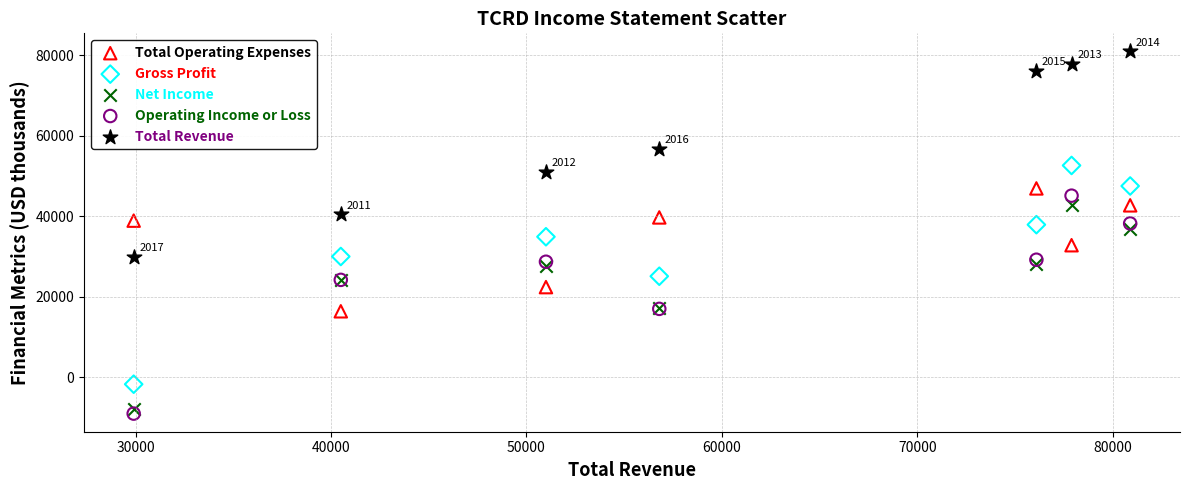

Which series contains the highest Y value?

Total Revenue